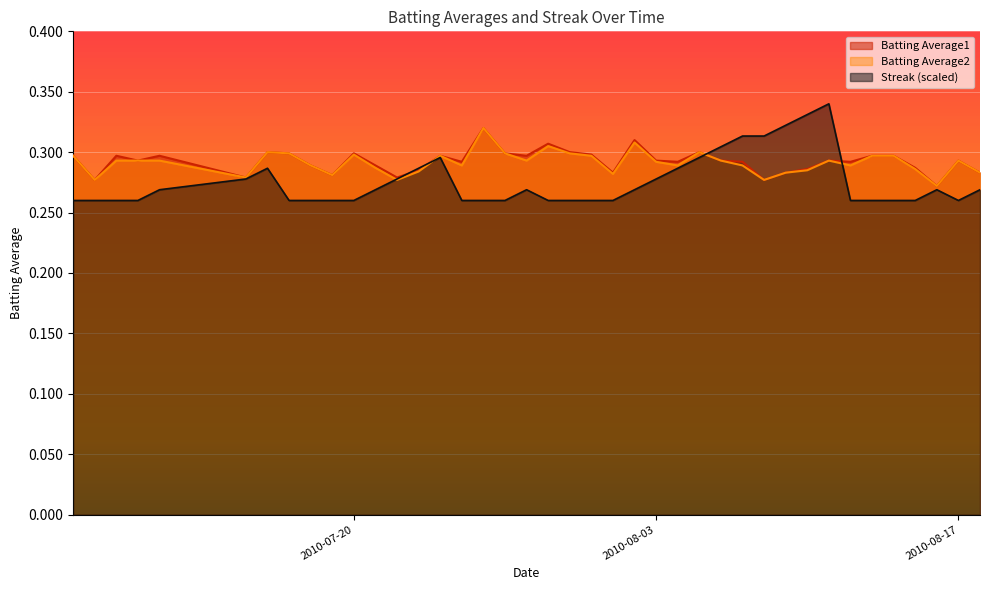

Which series has the widest spread of values?

Streak (scaled)